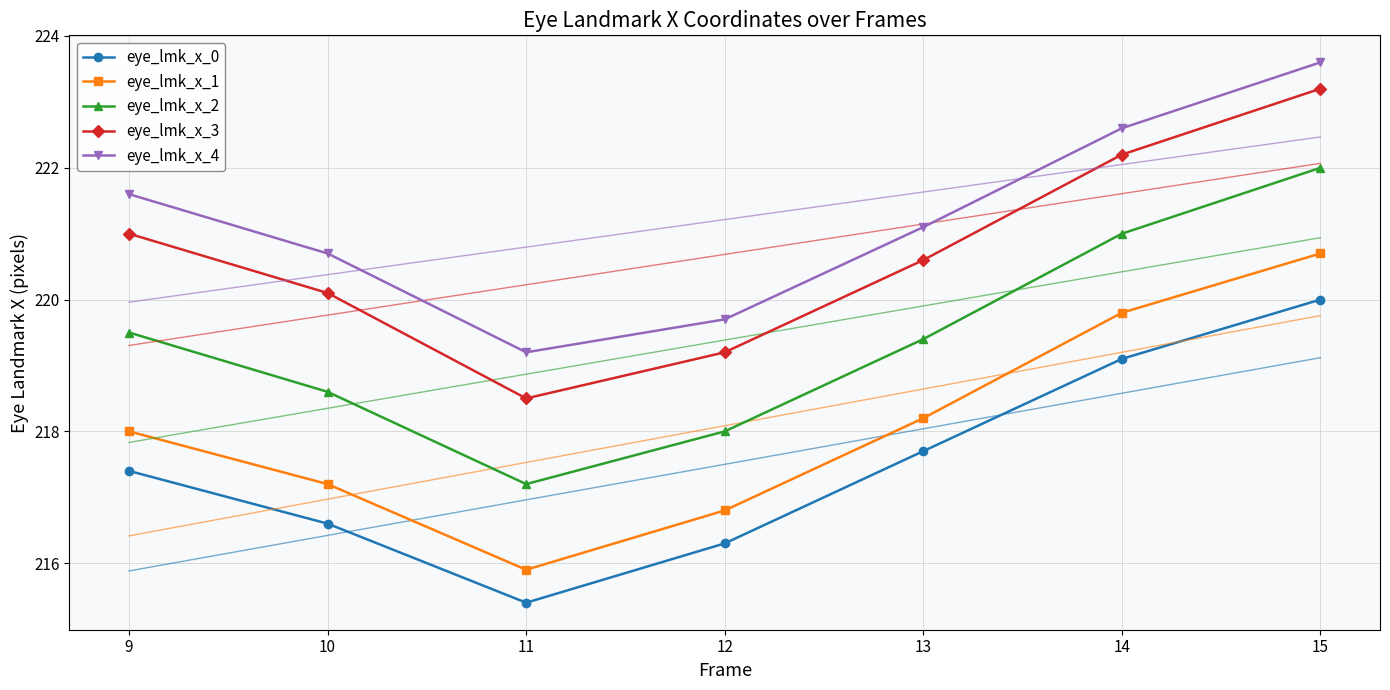

Count the number of data series in this chart.

5